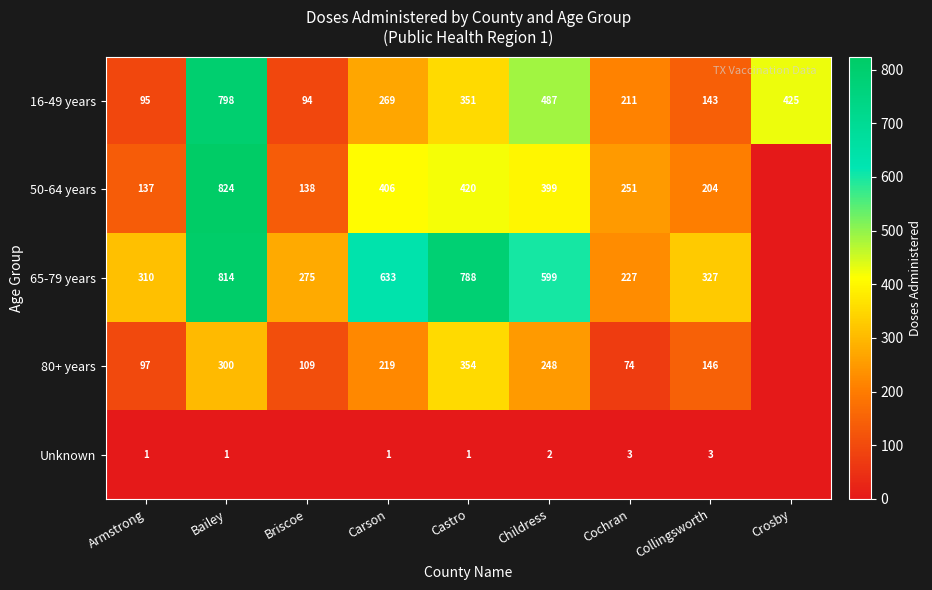

At Castro, list the series in order from largest to smallest.

65-79 years, 50-64 years, 80+ years, 16-49 years, Unknown